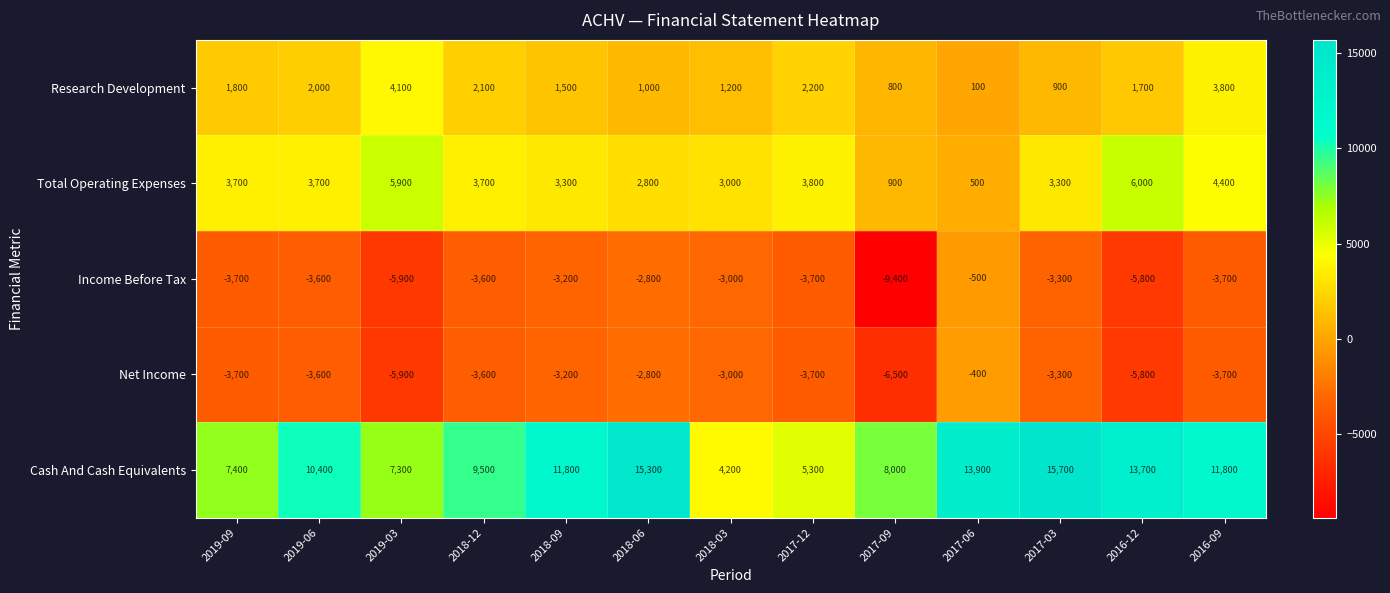

At which category is the sum across all series the highest?

2017-06